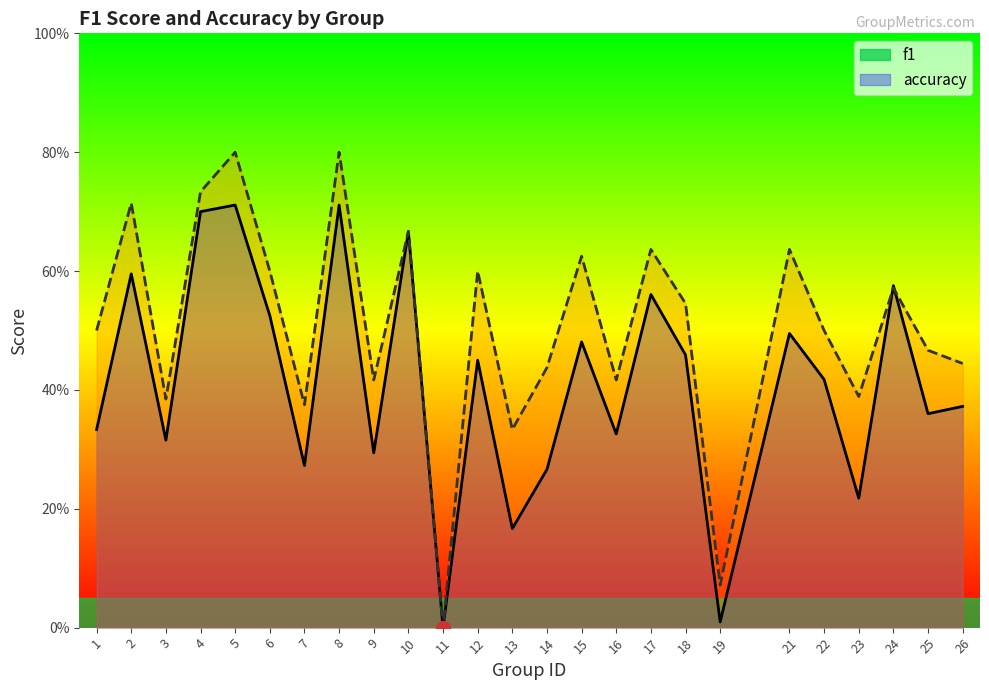

What is the approximate value of accuracy at 24?

0.6